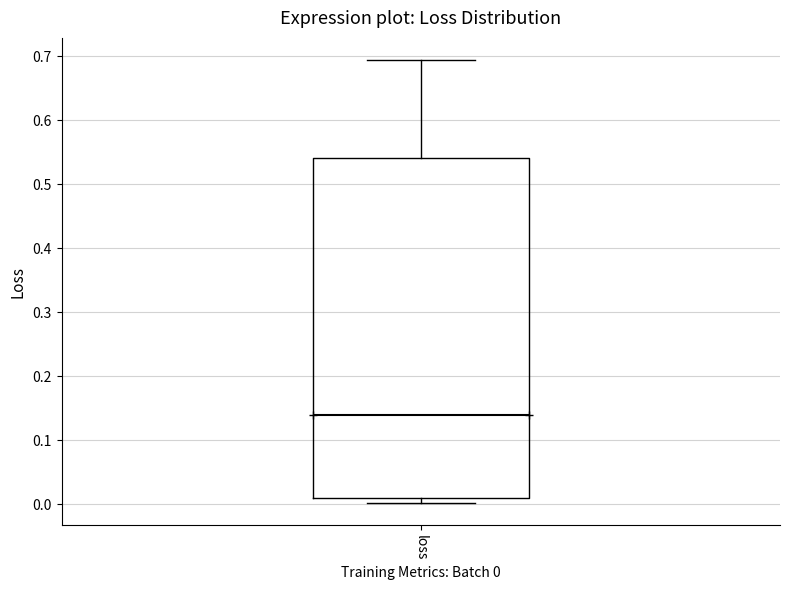

Transcribe this box plot: give where the median line is, the range the box spans, and where the two whiskers end, as read against the y-axis. The values are not printed on the chart, so give them approximately, as read against the axis.

median 0.14, box 0.01 to 0.54, whiskers 0.00 to 0.69